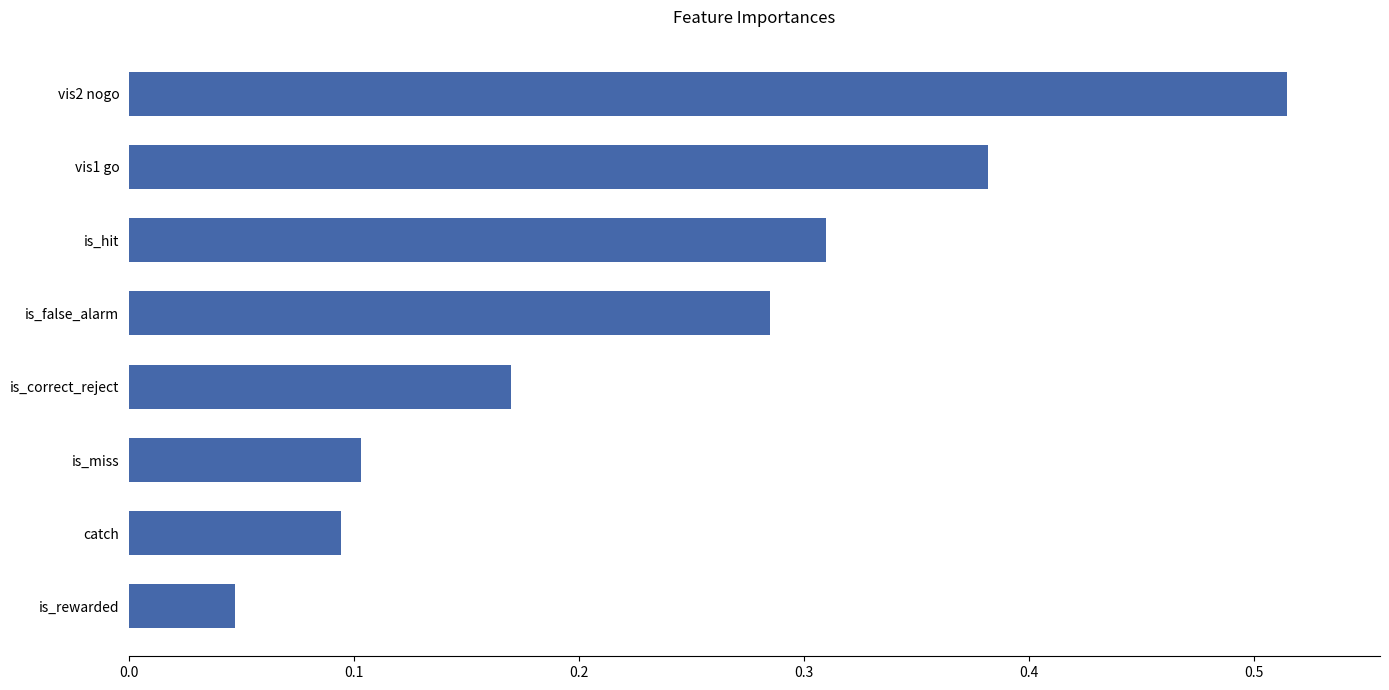

Is it true that the value at catch is 0.1?

True